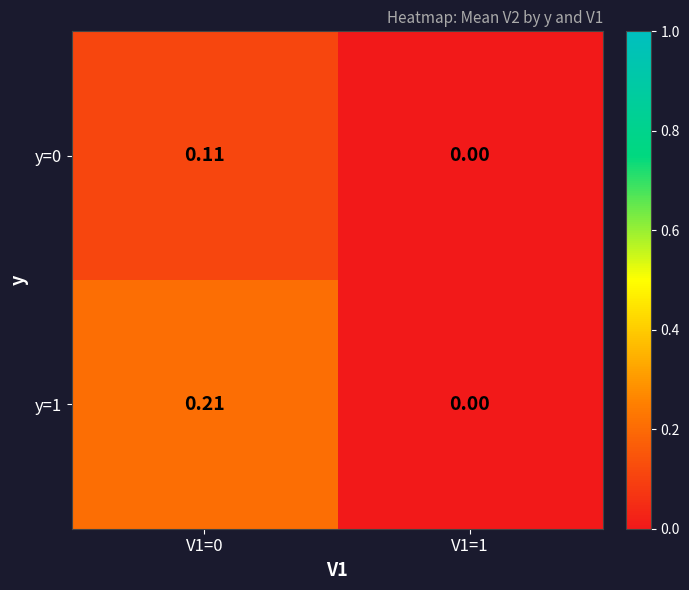

Is the value of y=0 at V1=1 greater than the value of y=1 at V1=0?

No